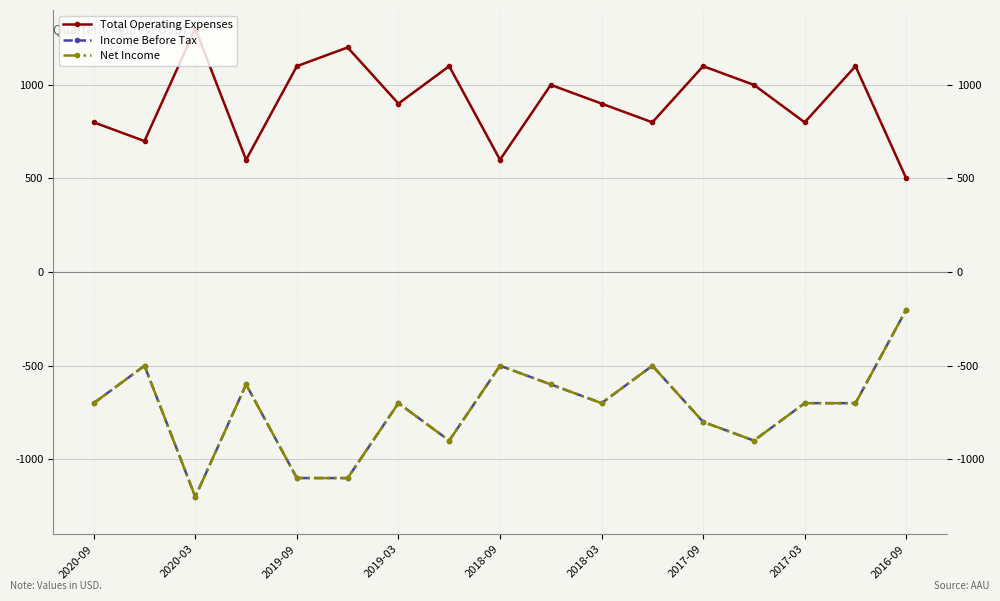

Is this an area chart (filled region under the line)?

No